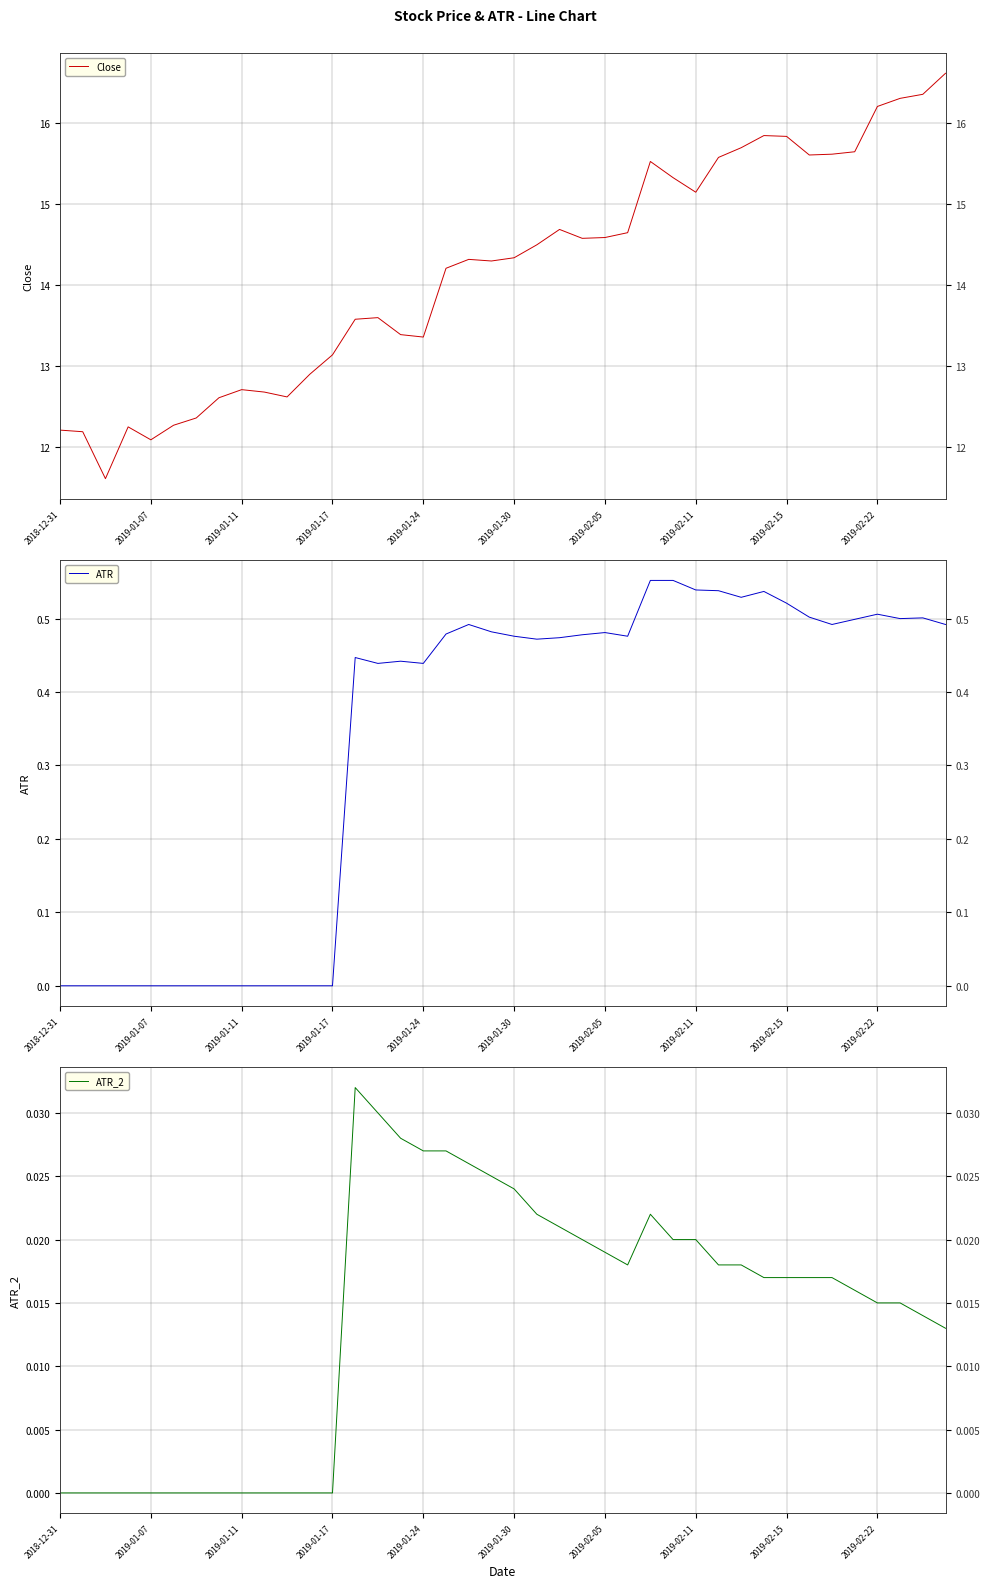

How many categories are shown in the chart?

40